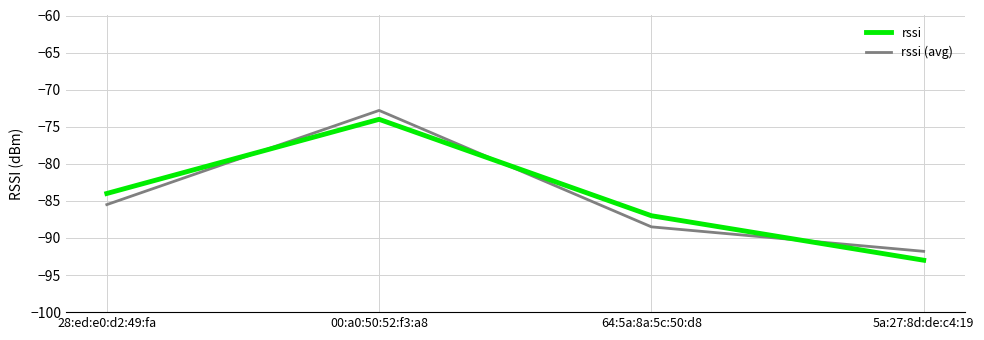

How many lines are shown in the chart?

2